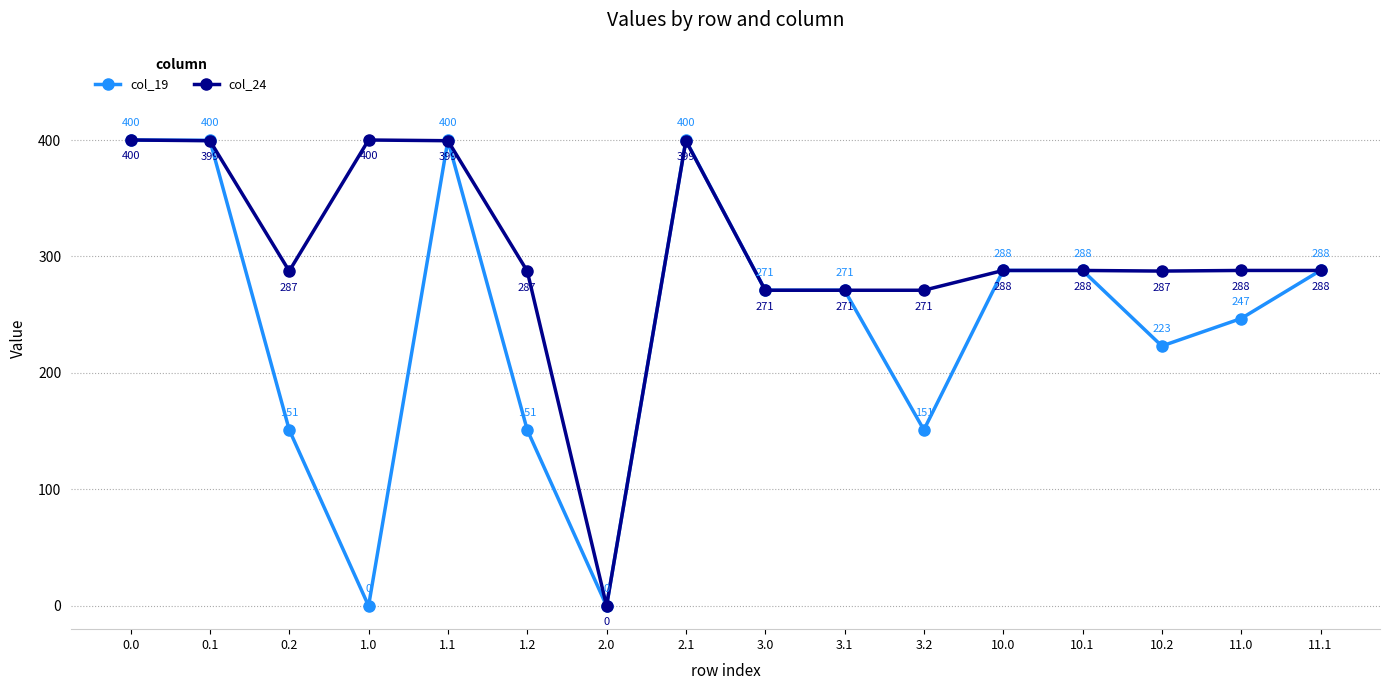

True or false: col_24 and col_19 cross at least once.

True